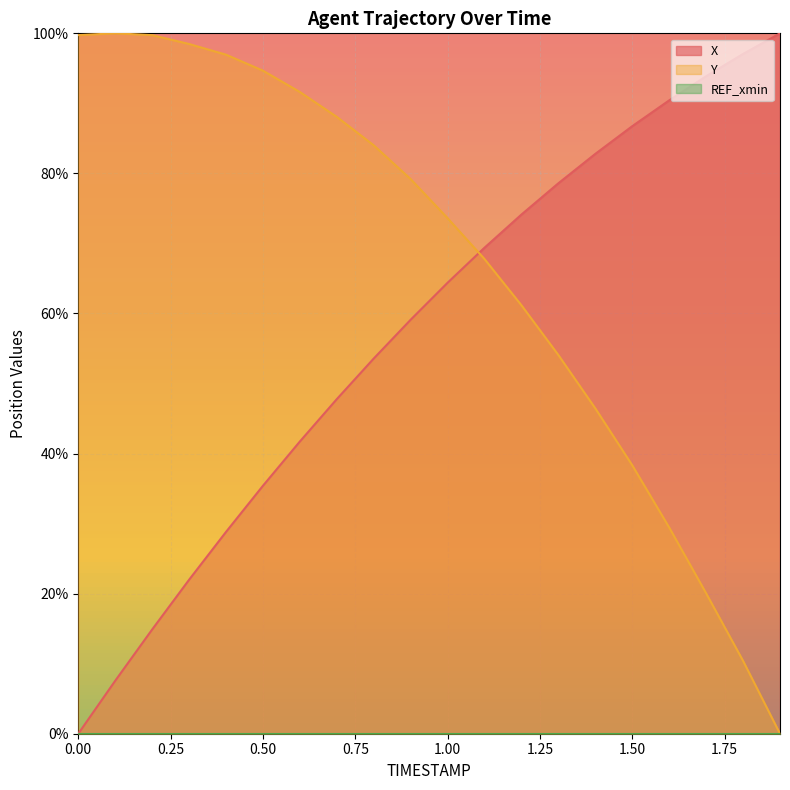

True or false: Y has more than 2 interior local peaks.

False